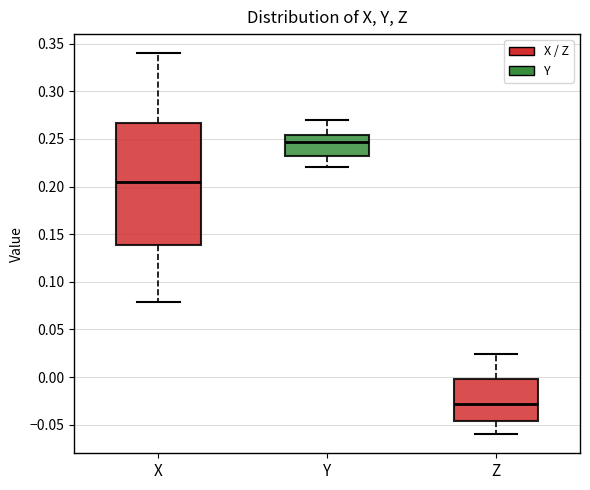

Which box is the tallest, from its lower edge to its upper edge?

X